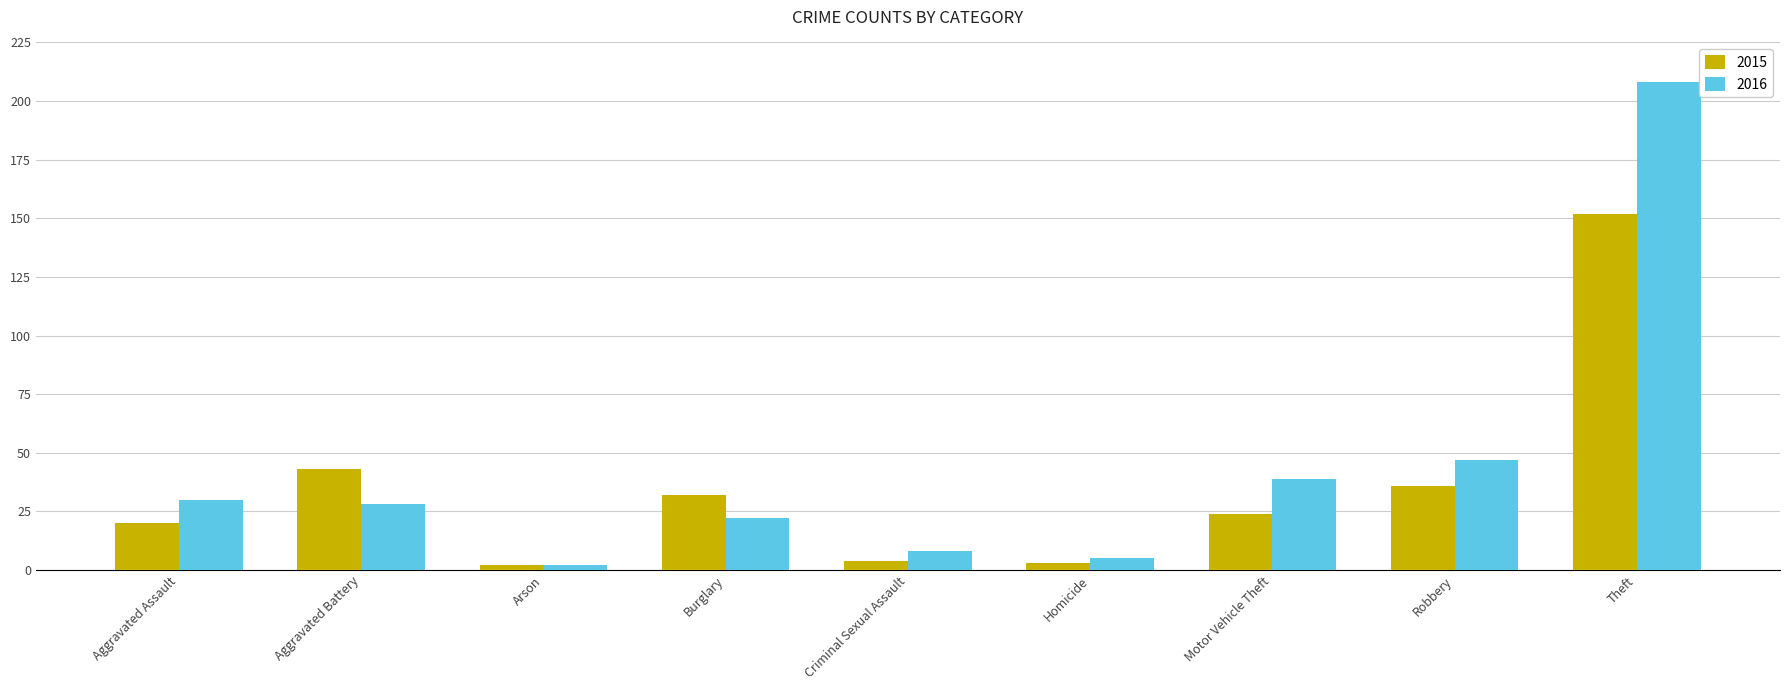

What is the total value across all series at Burglary?

54